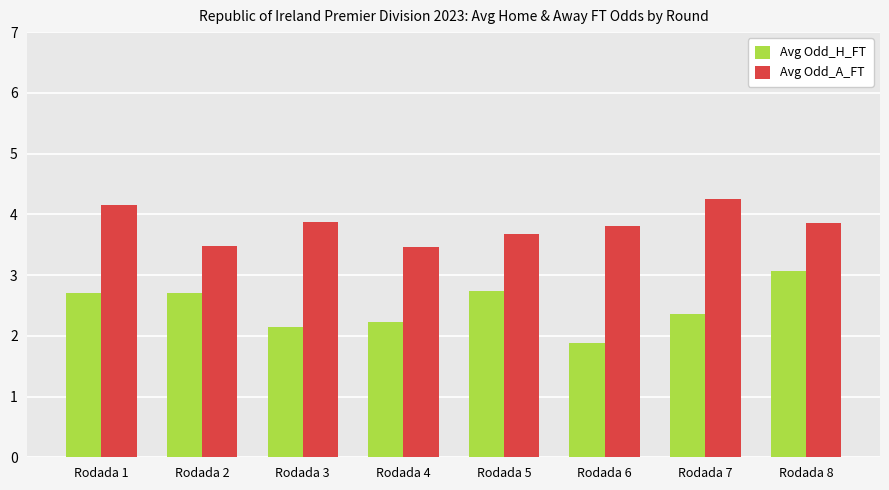

How many data points in Avg Odd_H_FT are above 2?

7